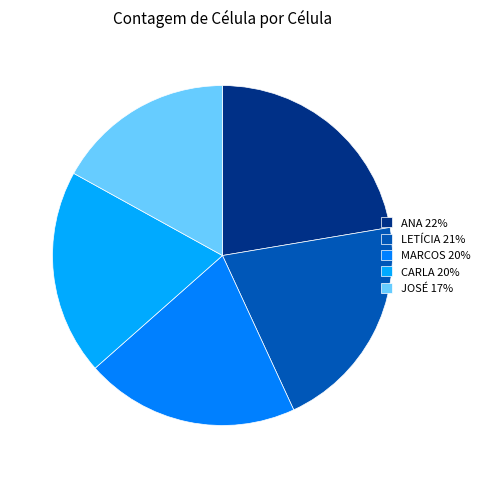

Do ANA 22% and MARCOS 20% together represent more than half of the pie?

No